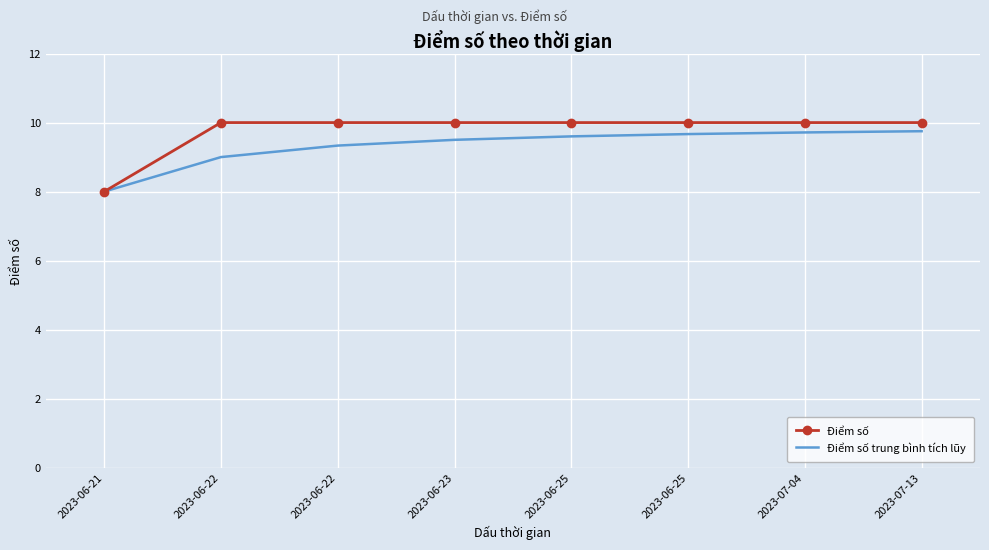

What is the minimum value for Điểm số?

8.0